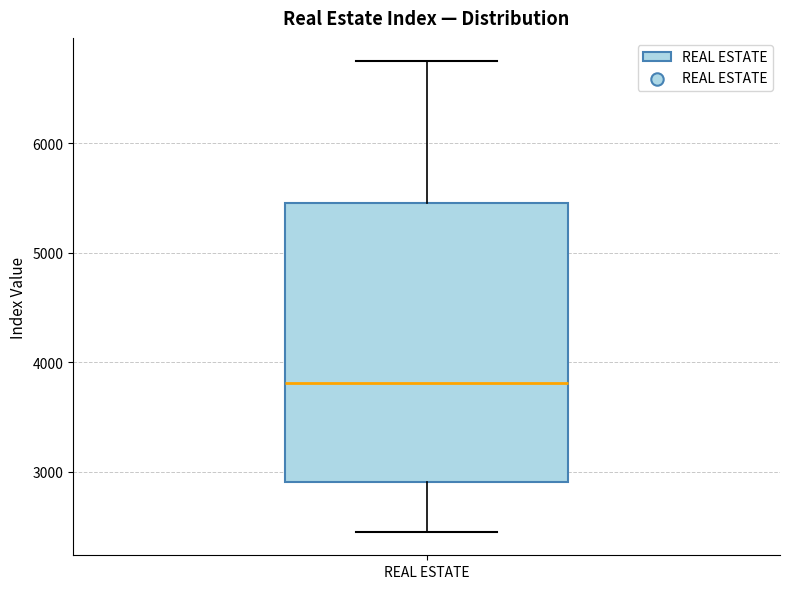

Transcribe this box plot: give where the median line is, the range the box spans, and where the two whiskers end, as read against the y-axis. The values are not printed on the chart, so give them approximately, as read against the axis.

median 3800, box 2900 to 5500, whiskers 2500 to 6700